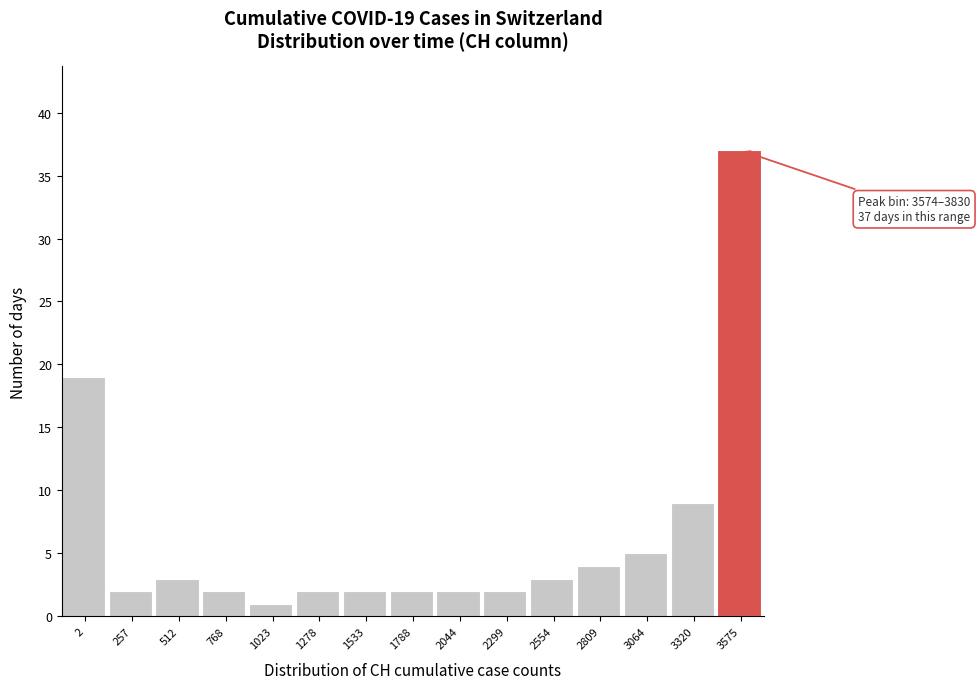

Reading left to right, transcribe all the data shown in this chart.

2=19	257=2	512=3	768=2	1023=1	1278=2	1533=2	1788=2	2044=2	2299=2	2554=3	2809=4	3064=5	3320=9	3575=37